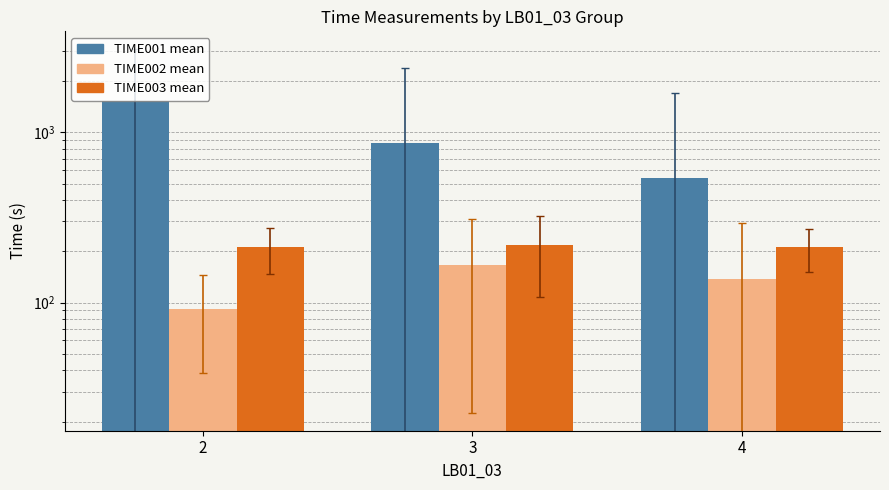

True or false: TIME002 mean has a value of 243.5 at 3.

False